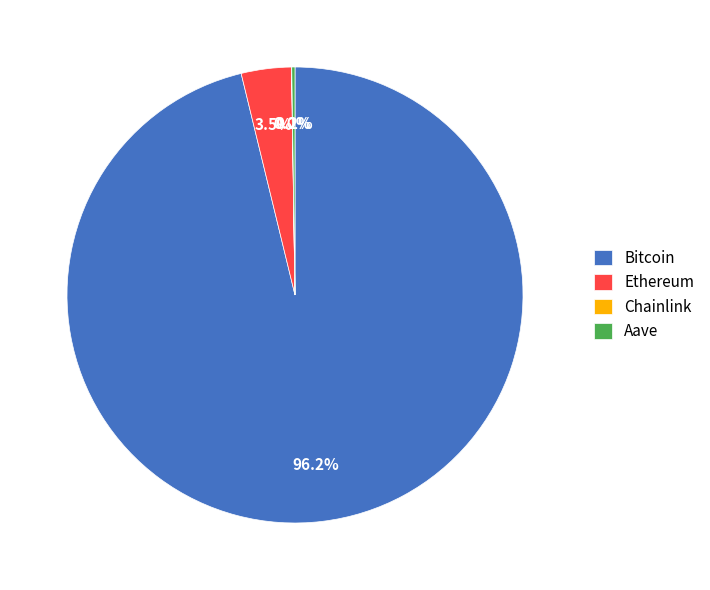

What portion of the pie excludes Ethereum?

96.5%